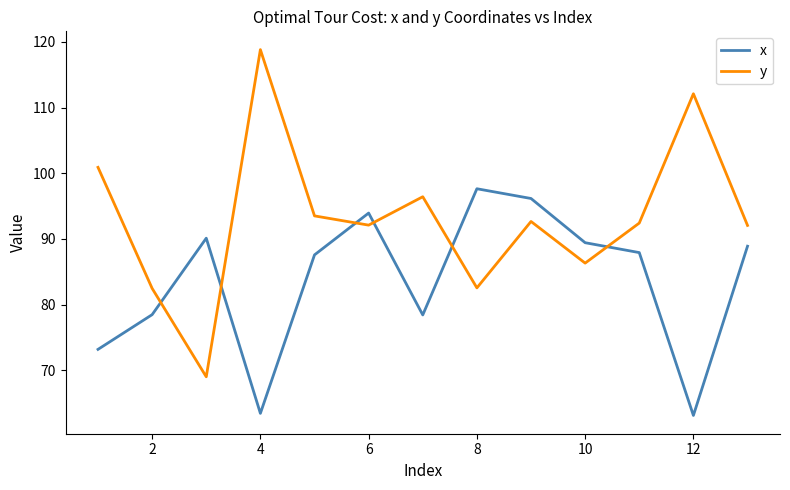

How many intersections are there between y and x?

6